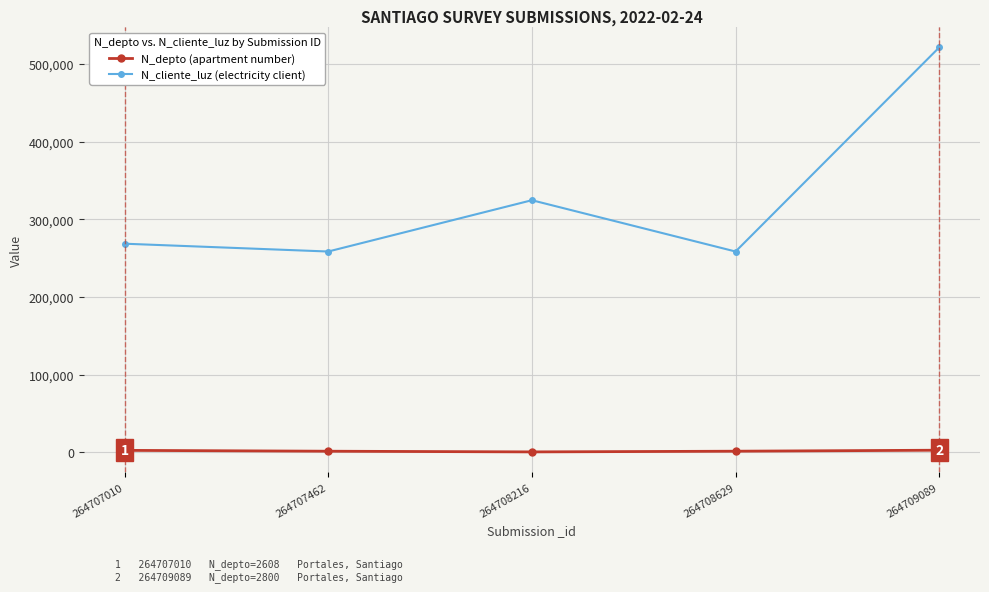

What are all the series names shown in the legend?

N_depto (apartment number), N_cliente_luz (electricity client)